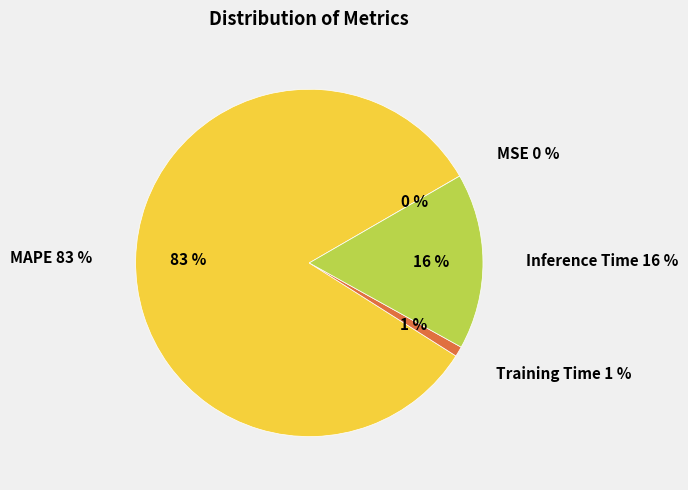

To the nearest percent, what portion does Inference Time represent?

16%